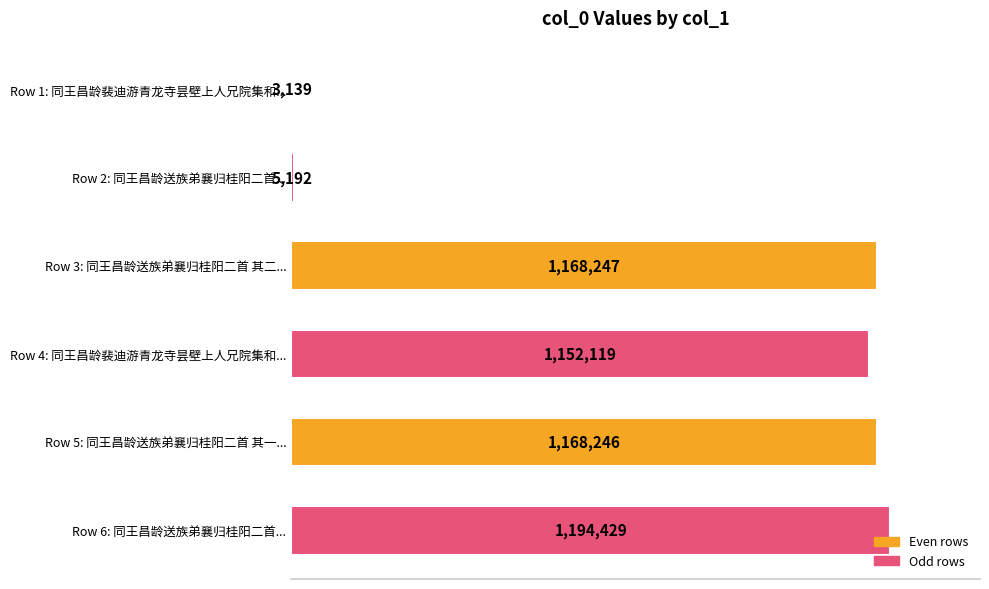

How many bars are there in total?

6